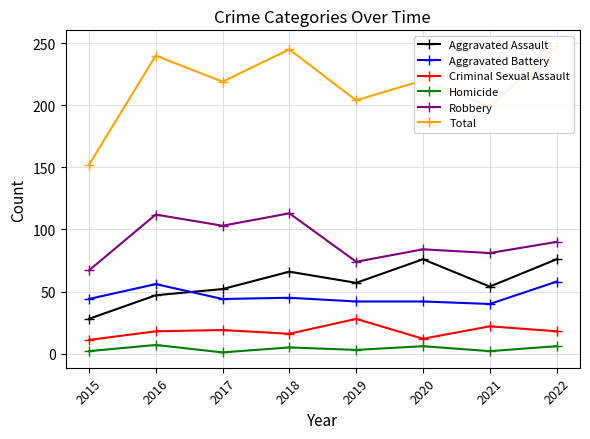

Reading right to left, extract all data points from this chart.

Aggravated Assault: 2022=76	2021=54	2020=76	2019=57	2018=66	2017=52	2016=47	2015=28
Aggravated Battery: 2022=58	2021=40	2020=42	2019=42	2018=45	2017=44	2016=56	2015=44
Criminal Sexual Assault: 2022=18	2021=22	2020=12	2019=28	2018=16	2017=19	2016=18	2015=11
Homicide: 2022=6	2021=2	2020=6	2019=3	2018=5	2017=1	2016=7	2015=2
Robbery: 2022=90	2021=81	2020=84	2019=74	2018=113	2017=103	2016=112	2015=67
Total: 2022=248	2021=199	2020=220	2019=204	2018=245	2017=219	2016=240	2015=152